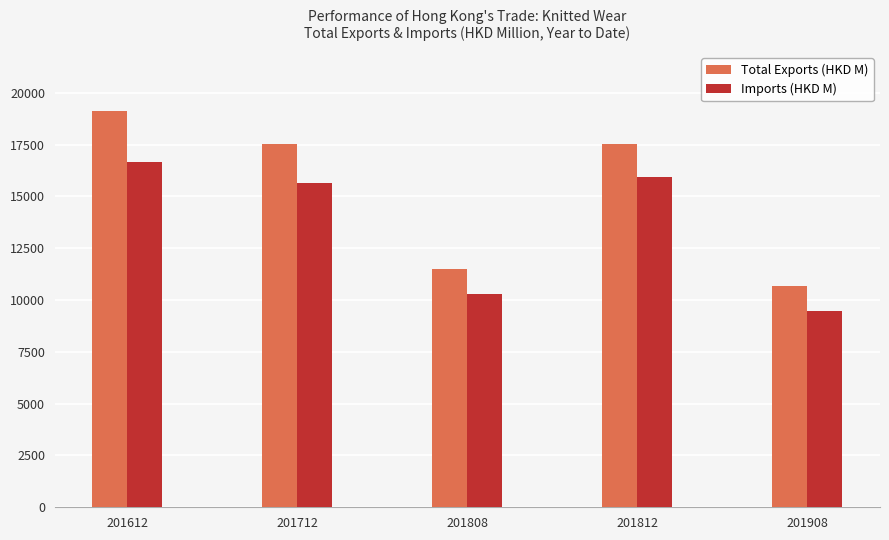

Rank the series by their maximum value, from highest to lowest.

Total Exports (HKD M), Imports (HKD M)